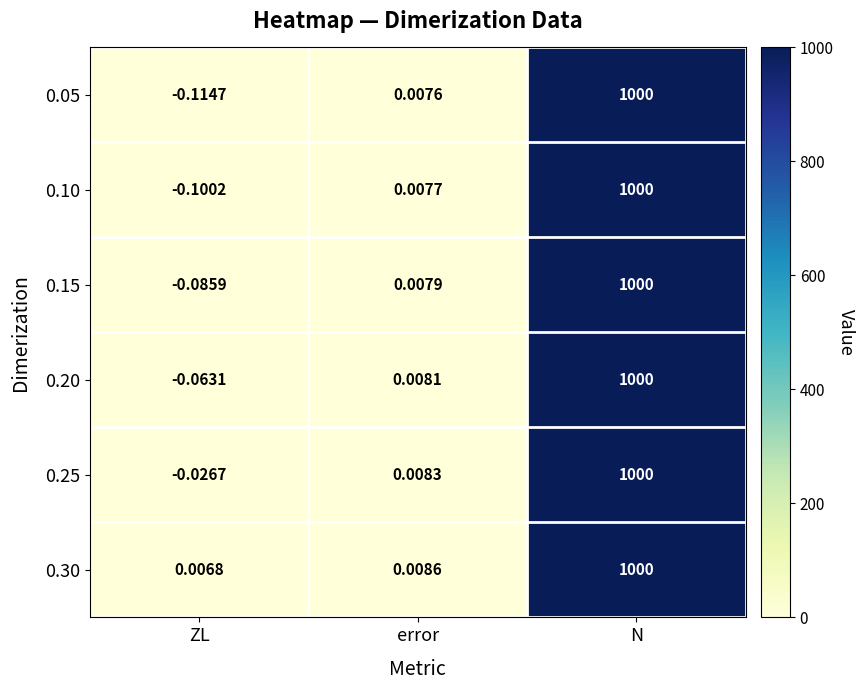

At which category does the chart reach its peak across all series?

N